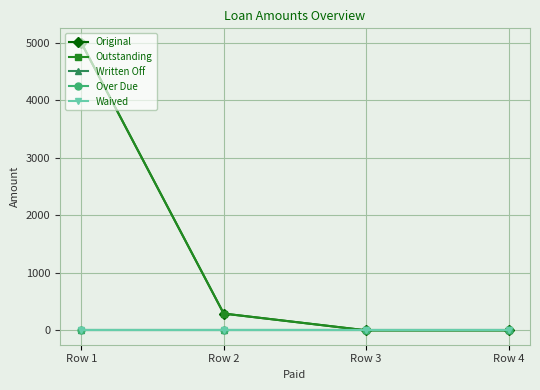

At which label is Original closest to 2500?

Row 2